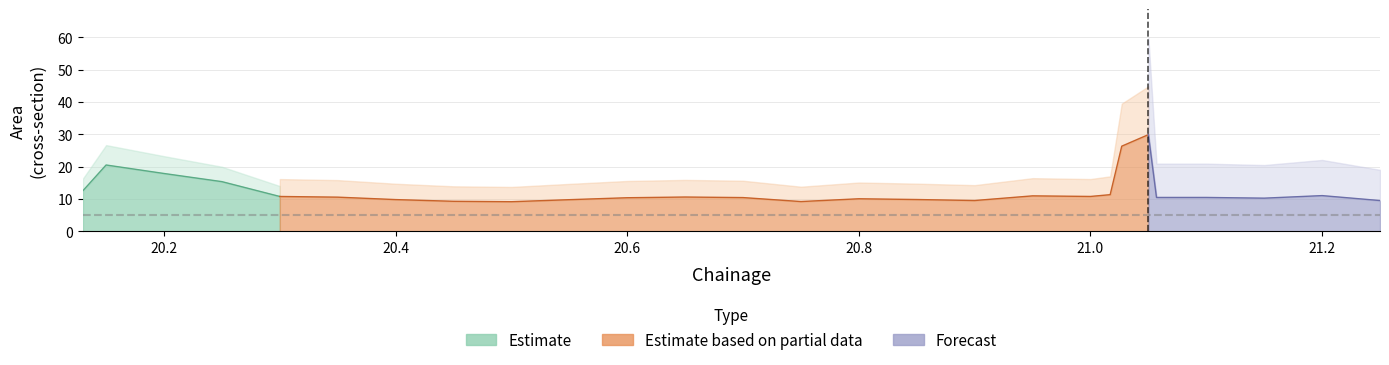

What is the smallest value displayed?

9.1